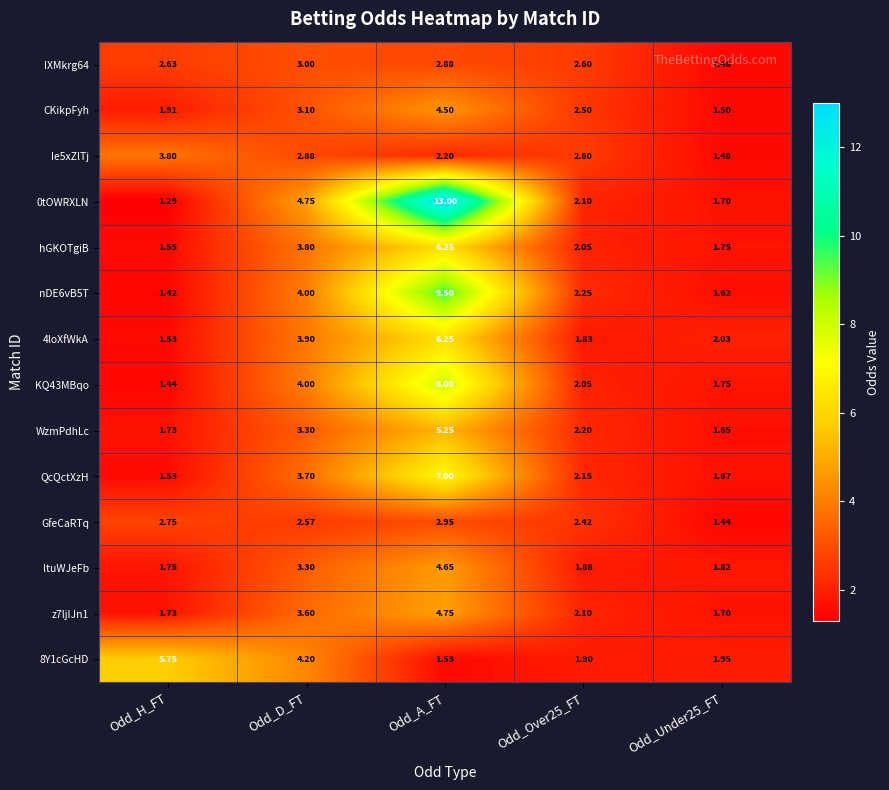

How many categories are shown in the chart?

5